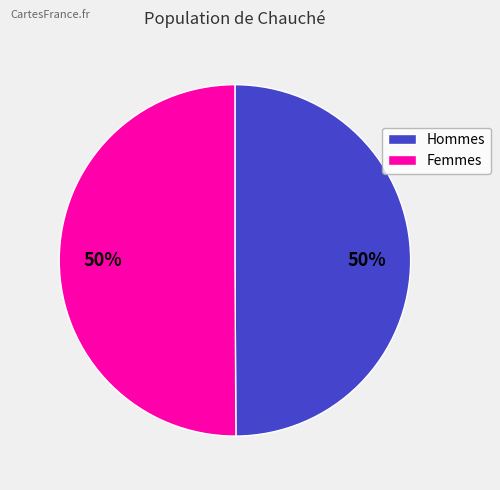

To the nearest percent, what is the average slice percentage?

50%